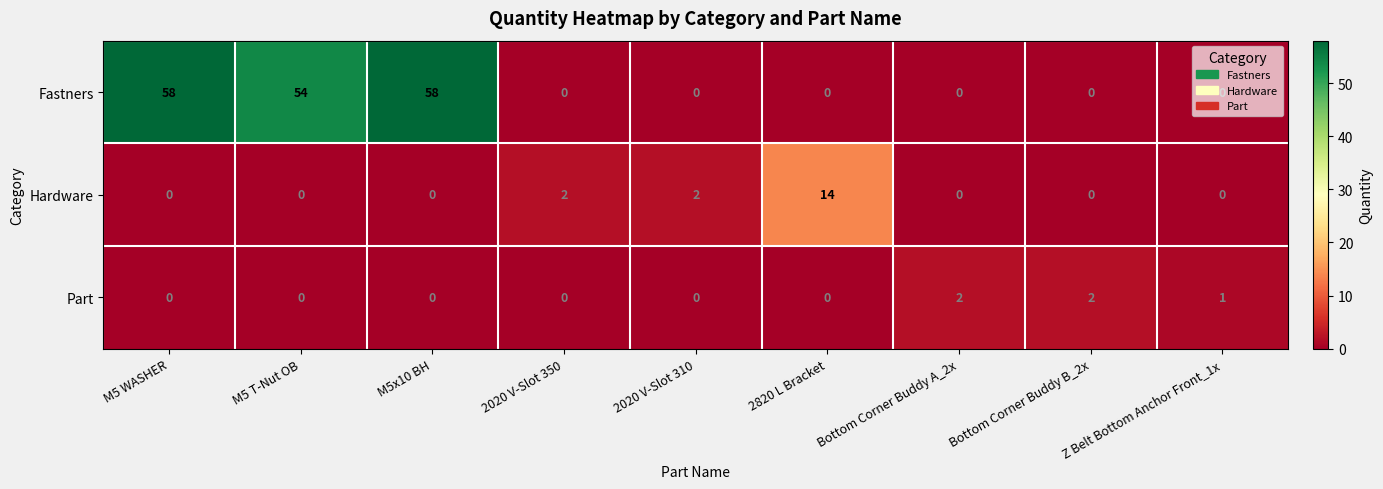

What is the maximum value for Fastners?

58